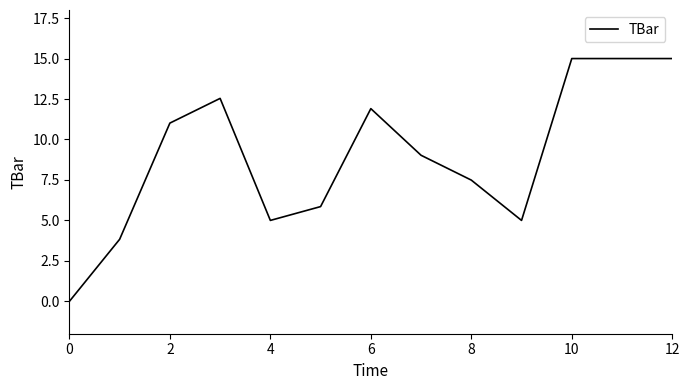

What is the maximum value shown in the chart?

15.0